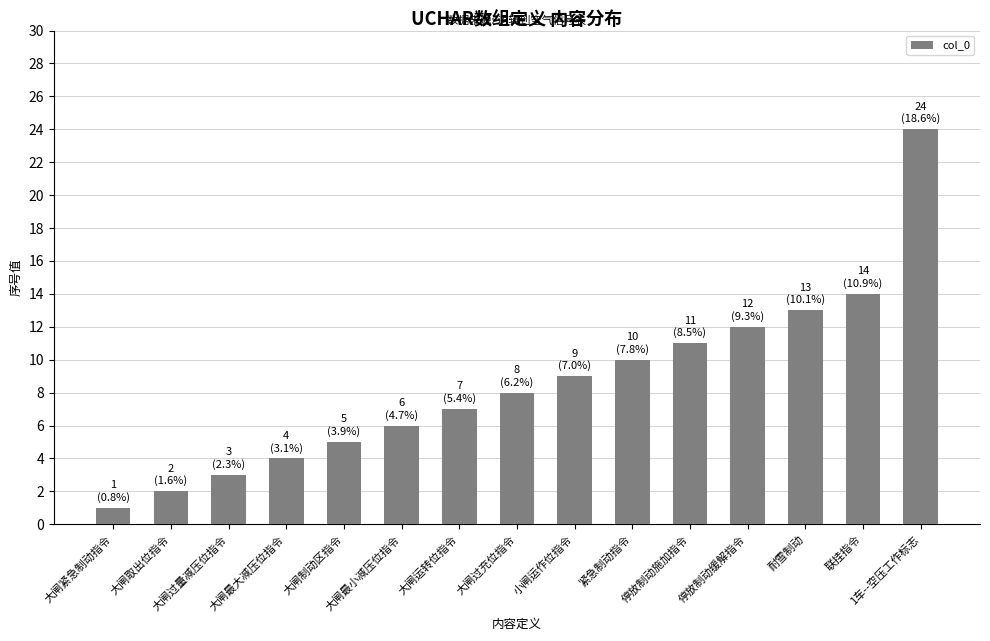

How many data points does each series have?

15